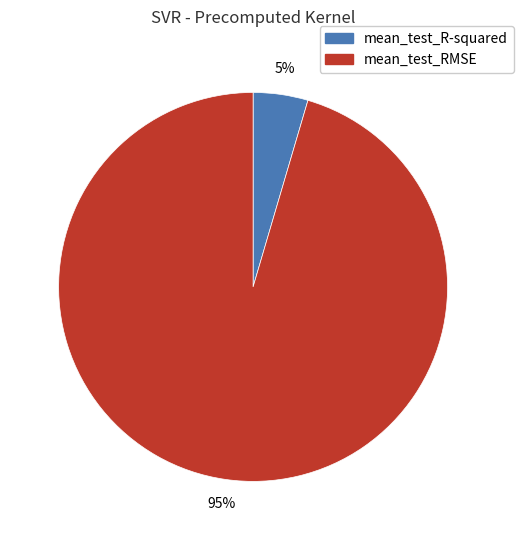

Does any single category account for the majority?

Yes